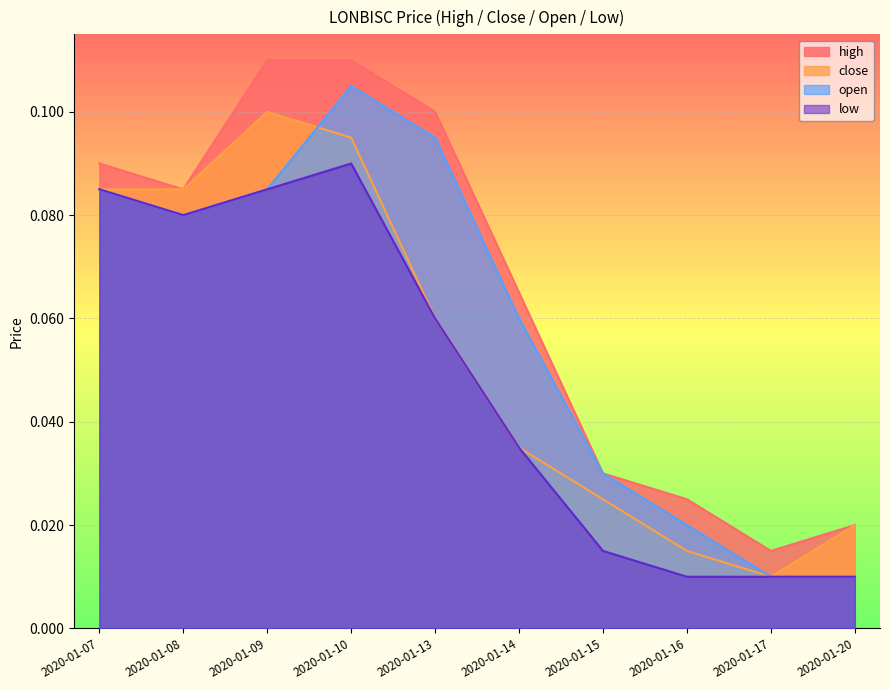

What is the sum of all open values?

0.6